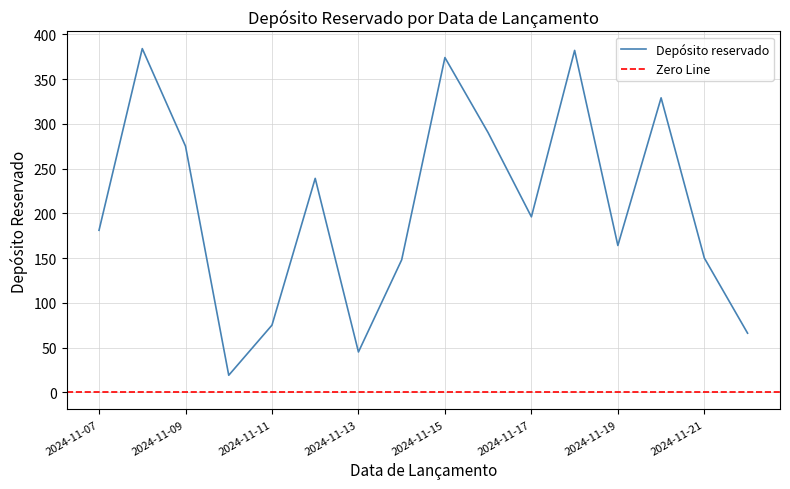

How many distinct data groups are displayed?

1